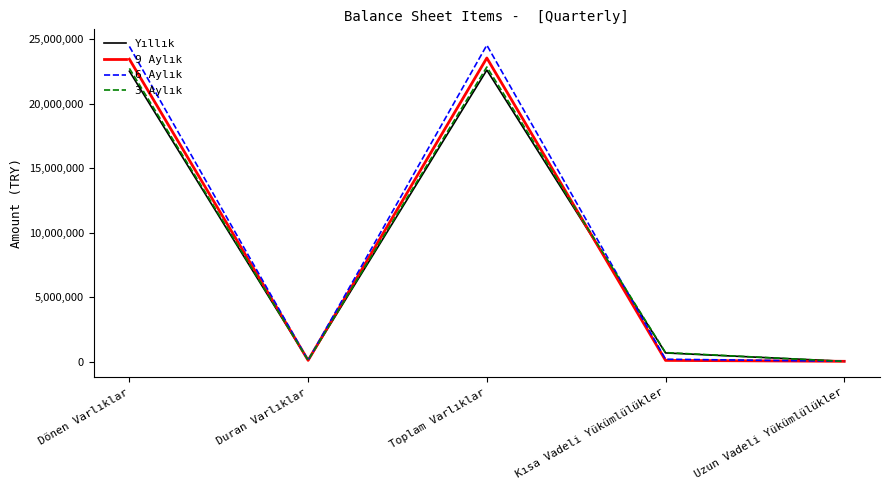

In 6 Aylık, how many points are higher than both neighbors (excluding endpoints)?

1